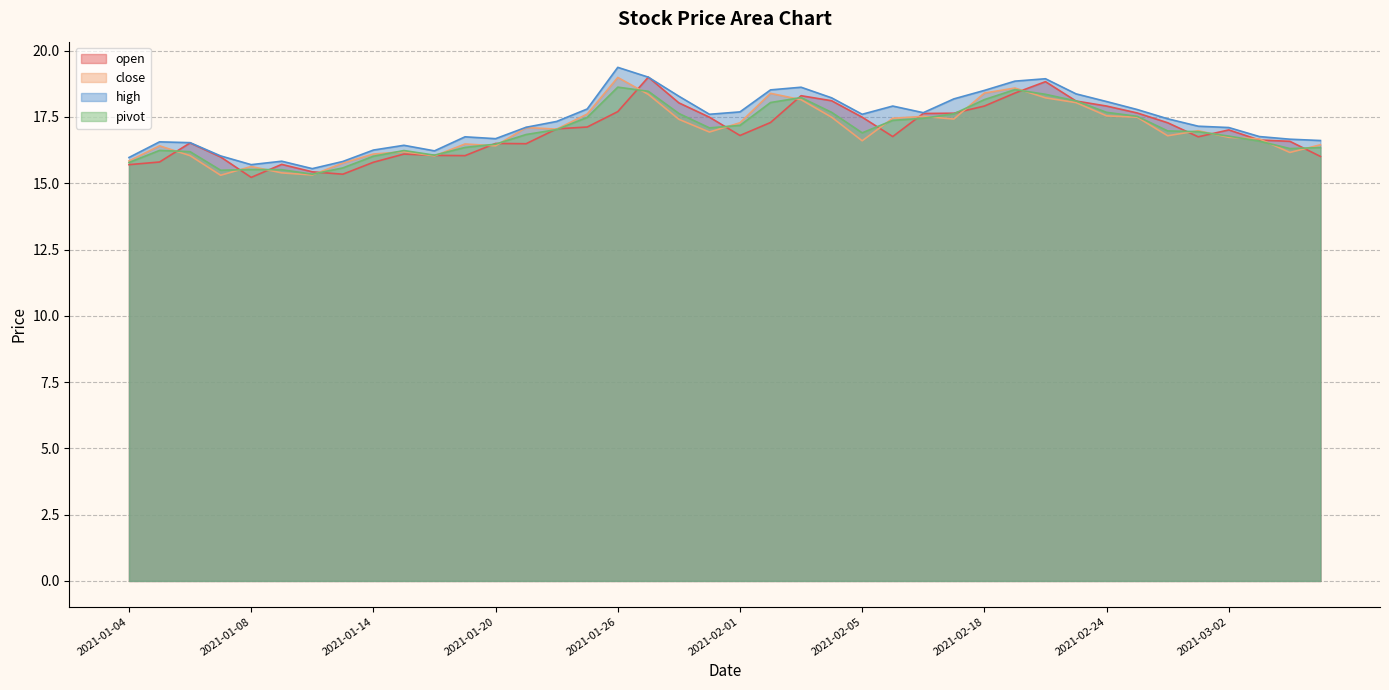

Between 2021-02-25 and 2021-01-14, which is larger?

2021-02-25